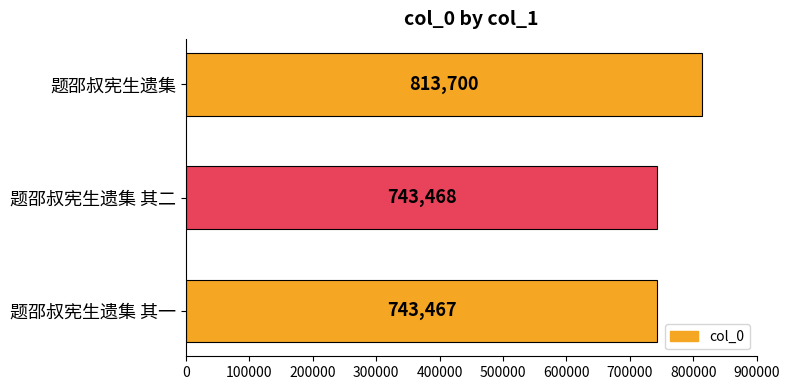

What is the minimum value shown in the chart?

743467